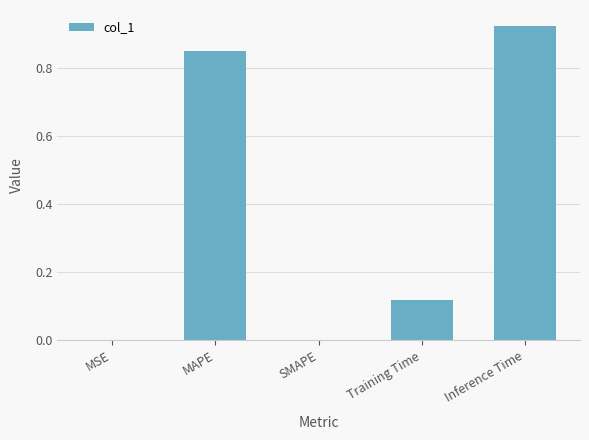

At which category does the chart reach its peak across all series?

Inference Time